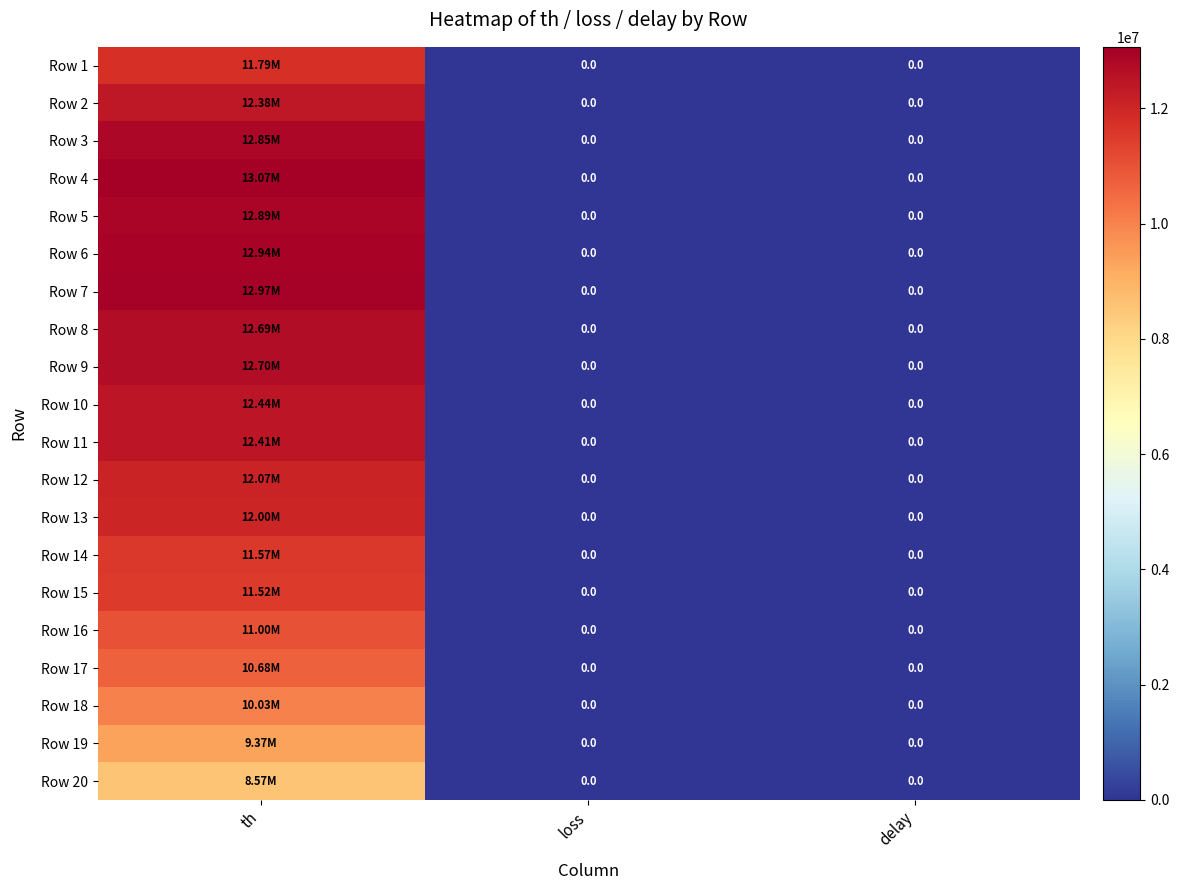

Which has a higher value, th or loss?

th